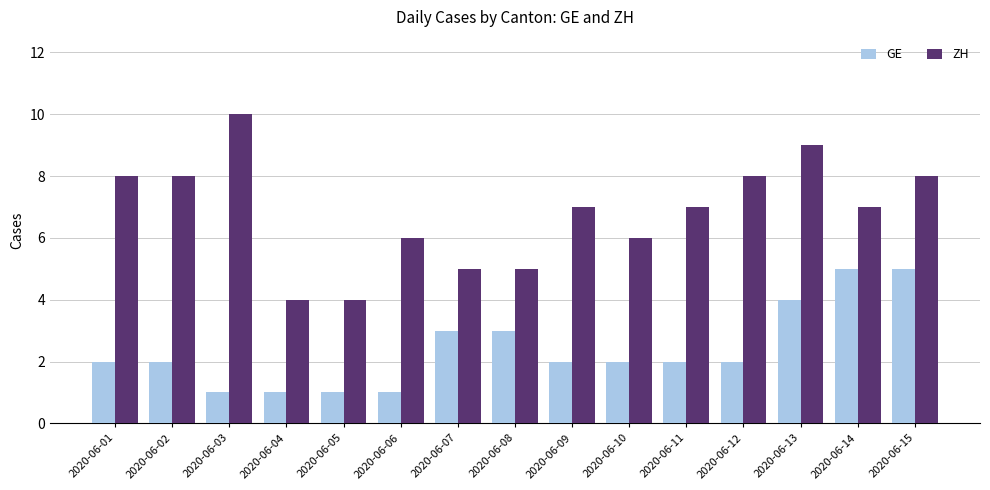

What is the difference between the highest and lowest values at 2020-06-06?

5